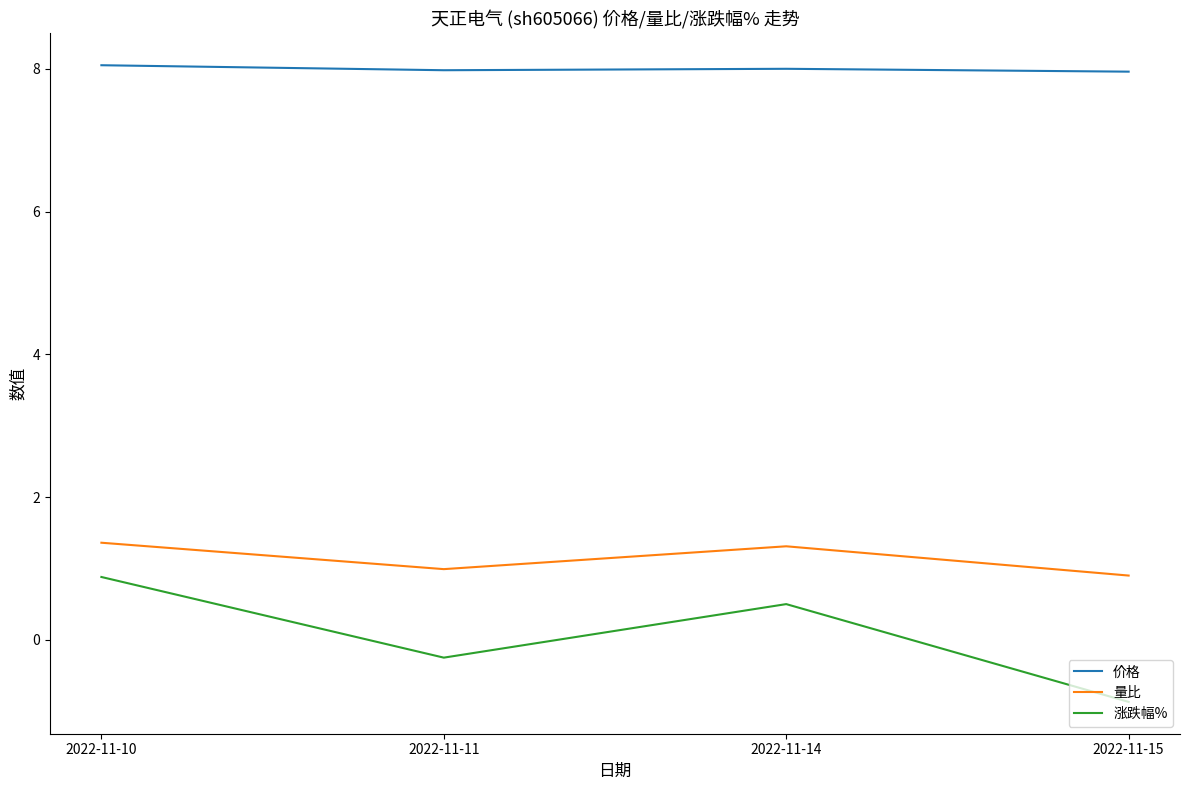

In 量比, how many points are lower than both neighbors (excluding endpoints)?

1